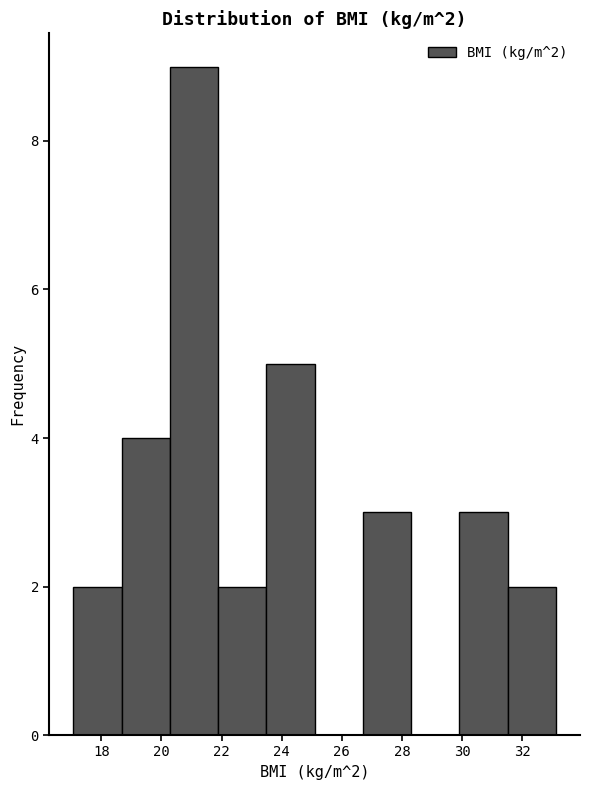

Which range on the x-axis has the tallest bar?

20.2 to 21.8